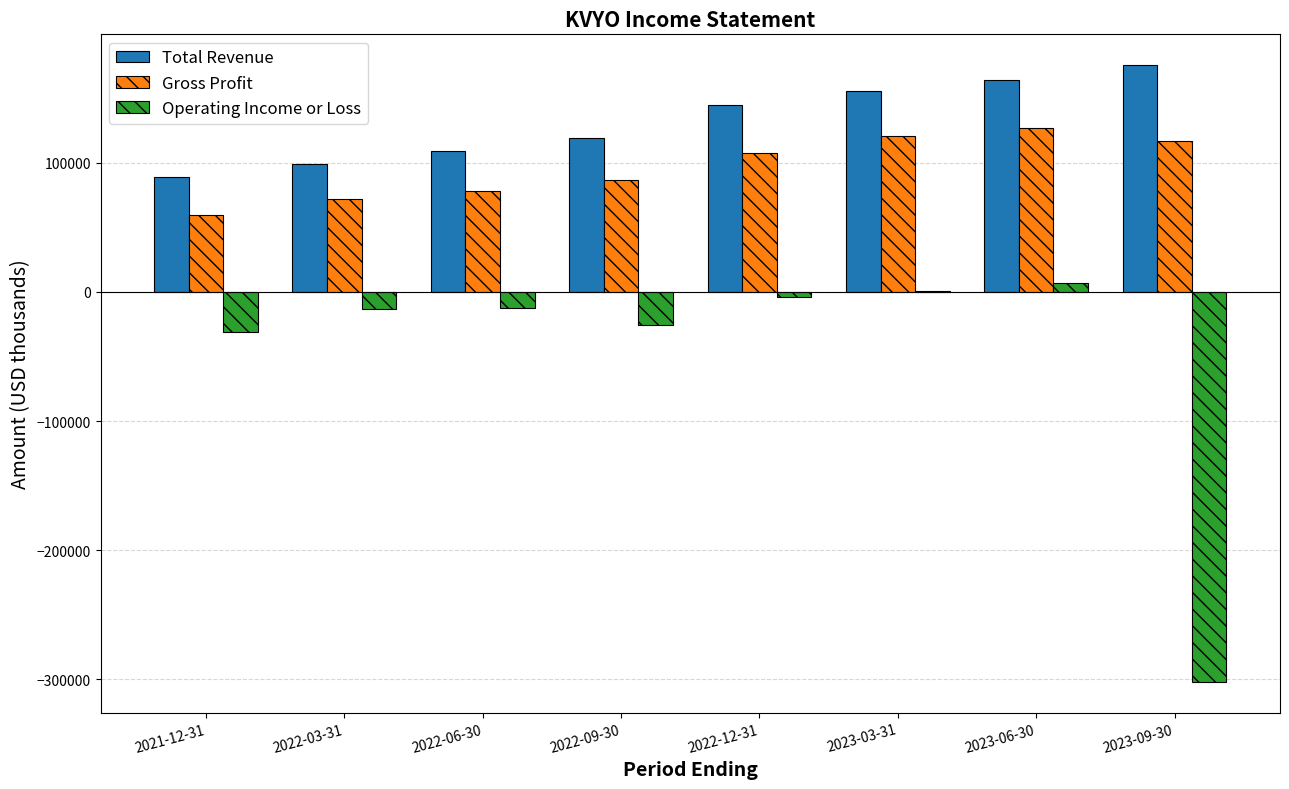

How many data points in Operating Income or Loss are above -12300?

3